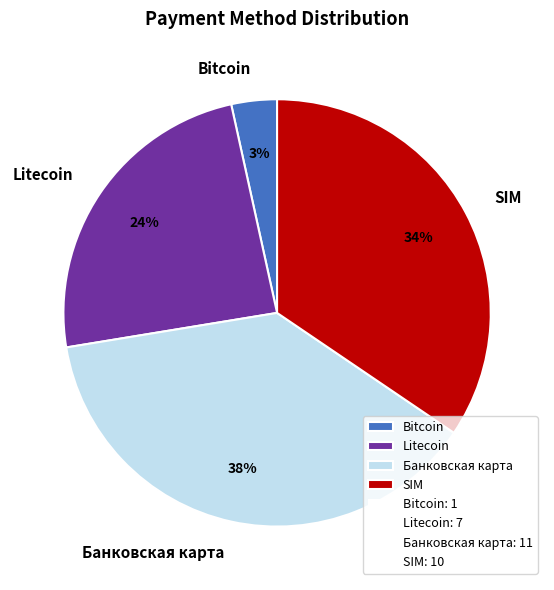

Which slice is the largest?

Банковская карта